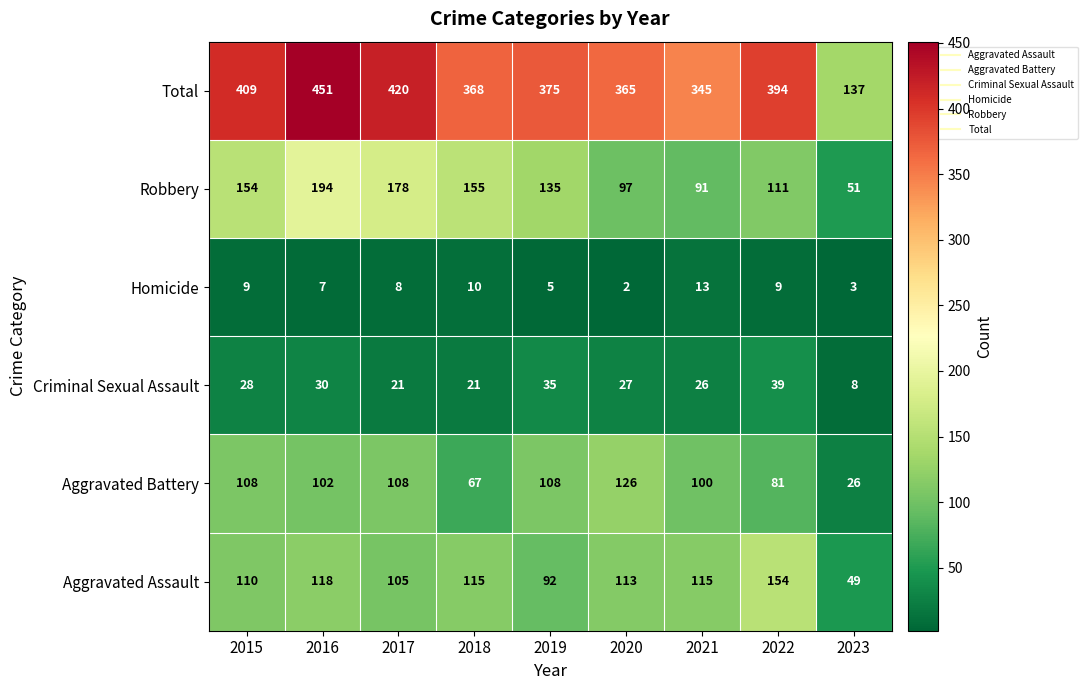

What is the total value across all series at 2018?

736